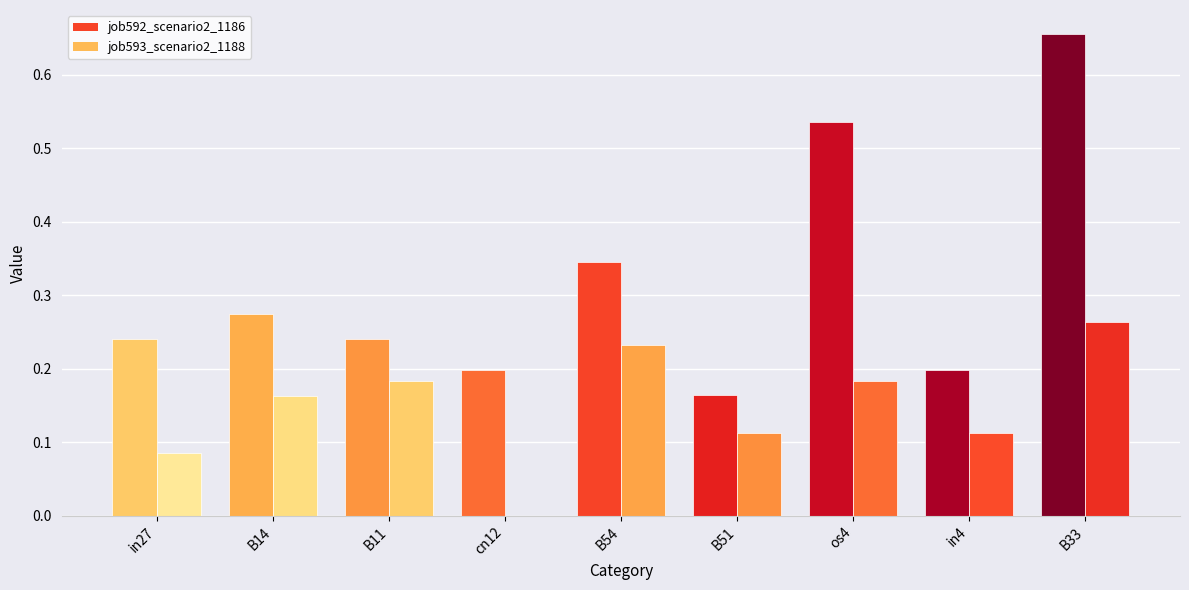

Reading right to left, extract all data points from this chart.

job592_scenario2_1186: B33=0.7	in4=0.2	os4=0.5	B51=0.2	B54=0.3	cn12=0.2	B11=0.2	B14=0.3	in27=0.2
job593_scenario2_1188: B33=0.3	in4=0.1	os4=0.2	B51=0.1	B54=0.2	cn12=0.0	B11=0.2	B14=0.2	in27=0.1